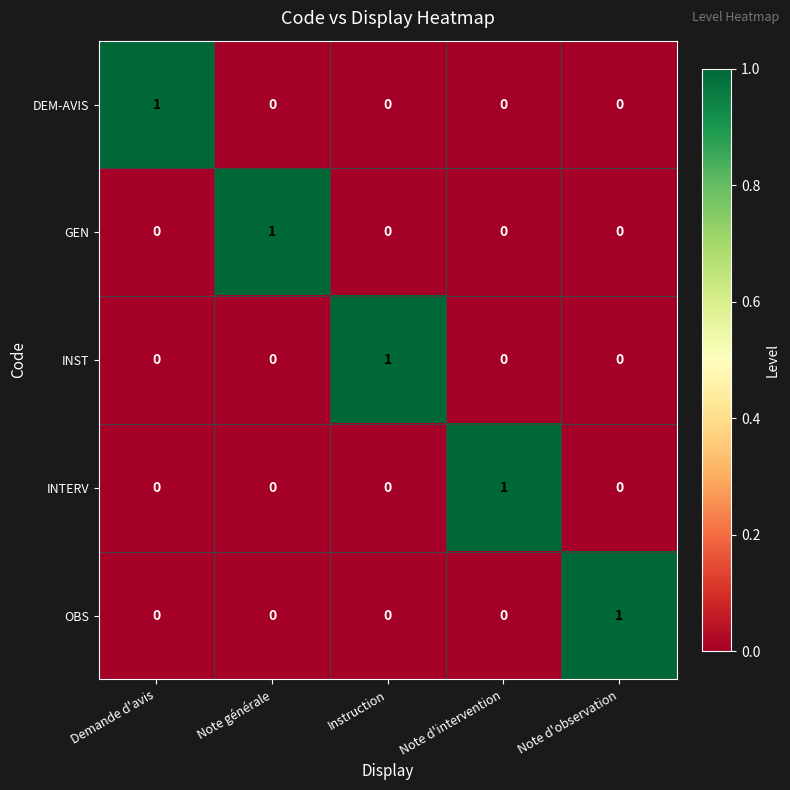

Count the INST values in the range 0 to 1.

5